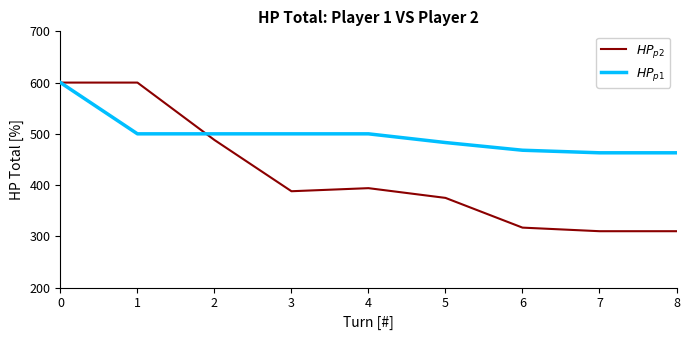

What is the spread (max minus min) of values at 6?

151